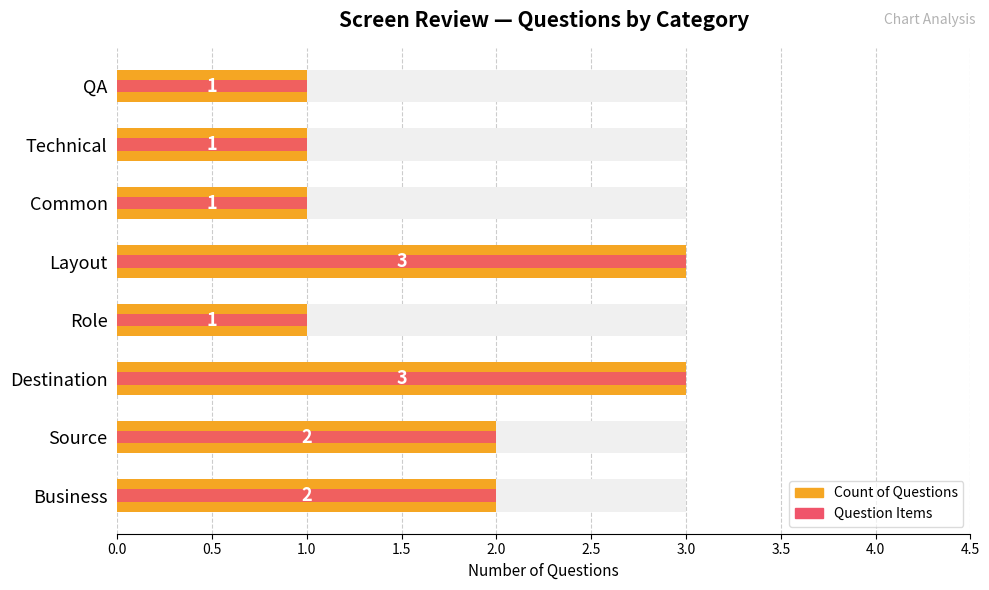

Does the chart contain stacked bars?

No